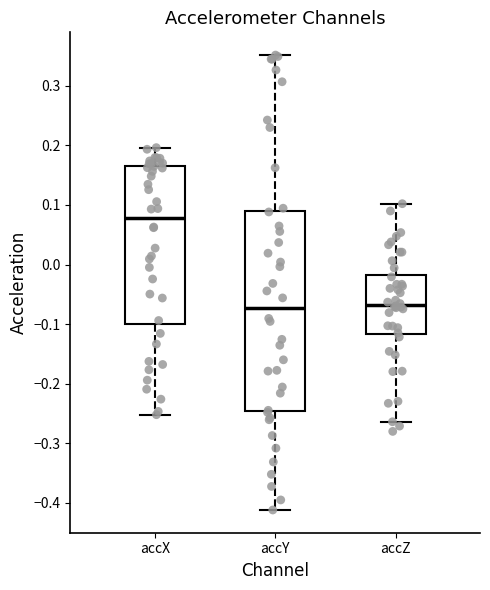

Reading left to right, read every box against the y-axis: the position of its median line, the range the box covers, and the ends of its whiskers. The values are not printed on the chart, so give them approximately, as read against the axis.

accX: median 0.08, box -0.10 to 0.17, whiskers -0.25 to 0.20
accY: median -0.07, box -0.25 to 0.09, whiskers -0.41 to 0.35
accZ: median -0.07, box -0.12 to -0.02, whiskers -0.26 to 0.10